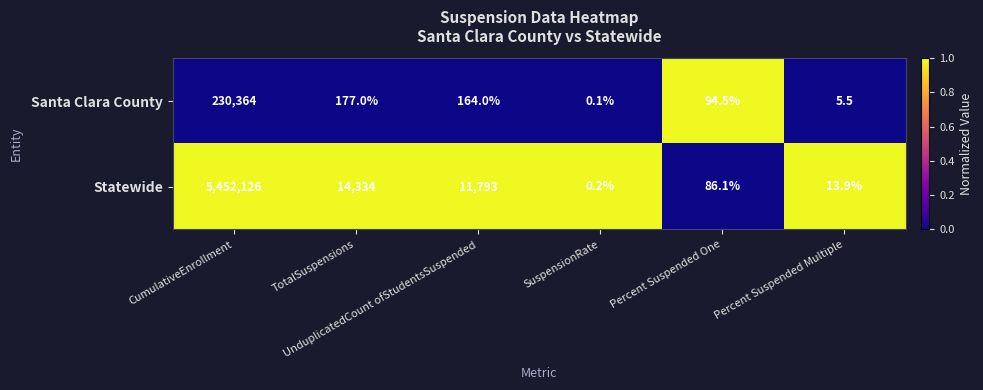

What is the sum of all Santa Clara County values?

230805.1